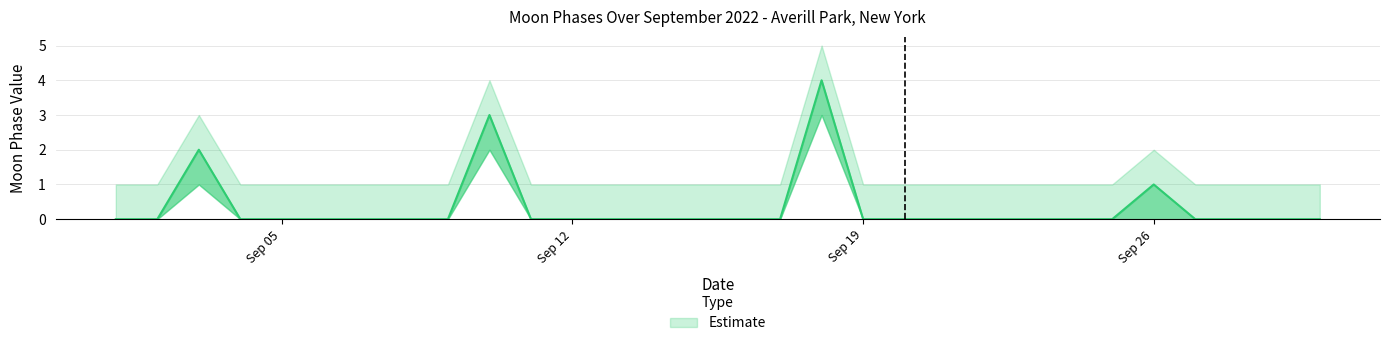

True or false: Moon Phases Upper and Moon Phases Lower intersect in this chart.

False